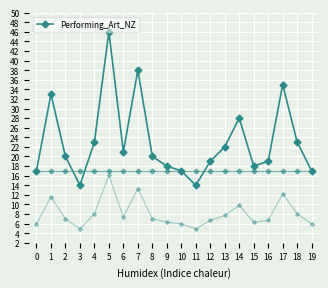

At which label is the value closest to 30?

14